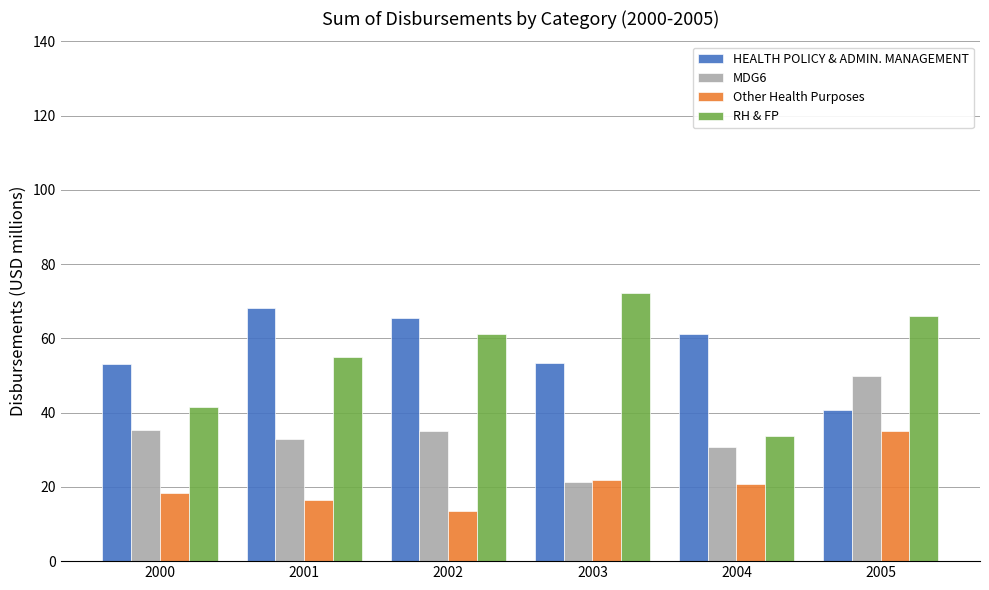

How many categories are shown in the chart?

6